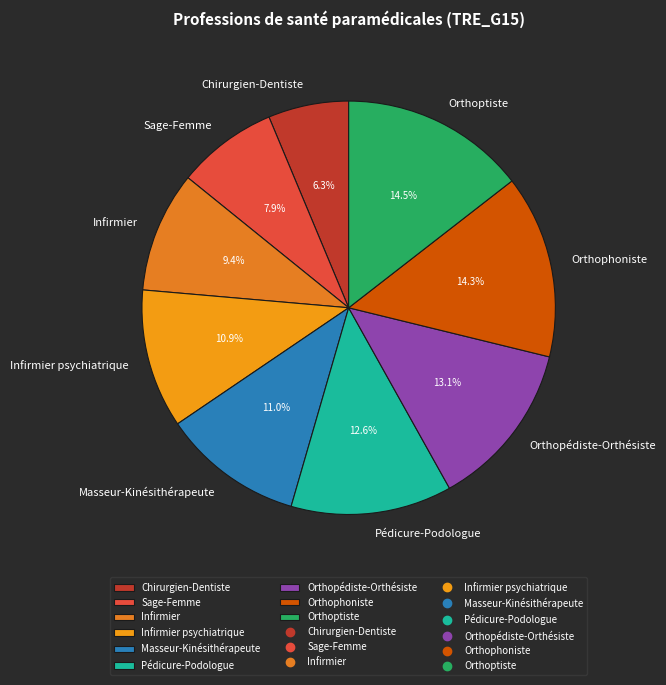

How many slices are in this pie chart?

9